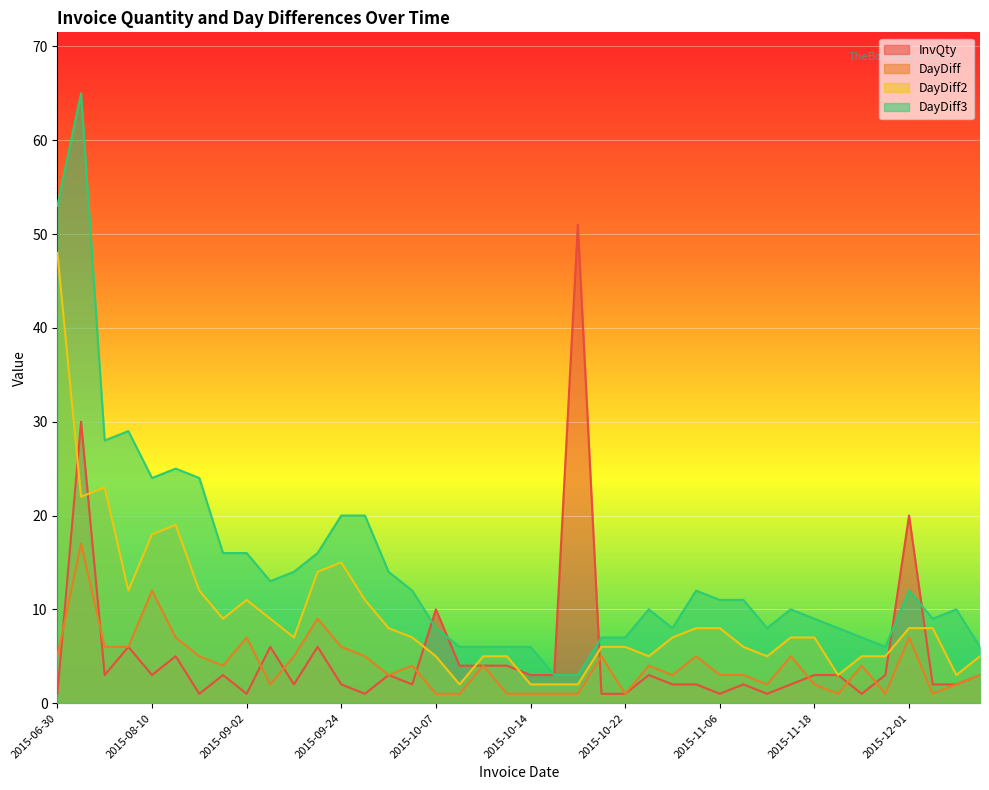

Which series has the widest spread of values?

DayDiff3